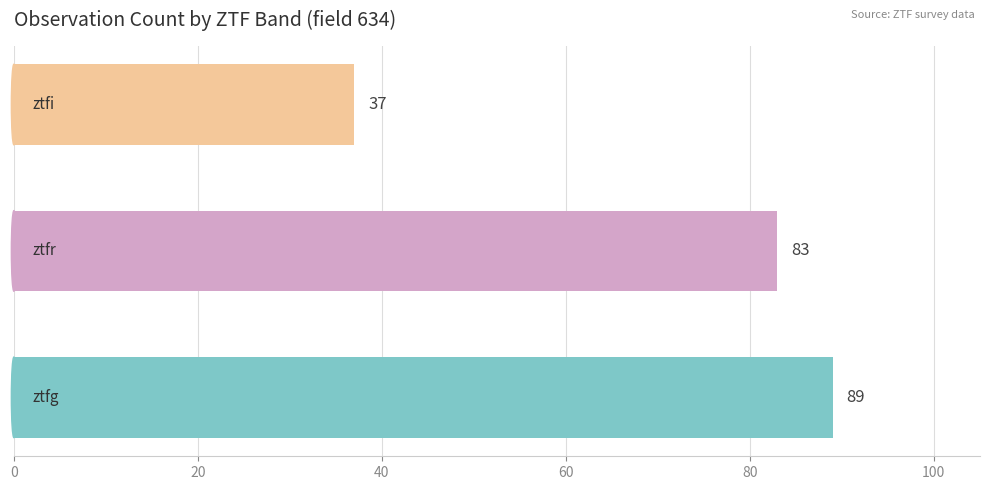

How many data points are less than 83?

1